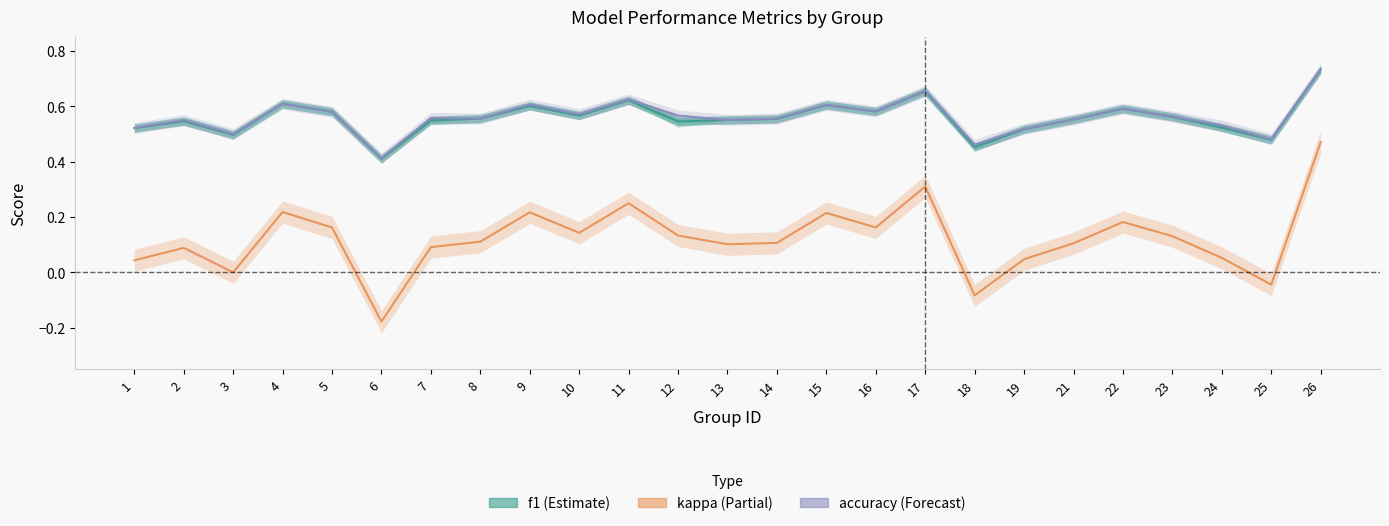

What is the lowest value of the accuracy line series?

0.4